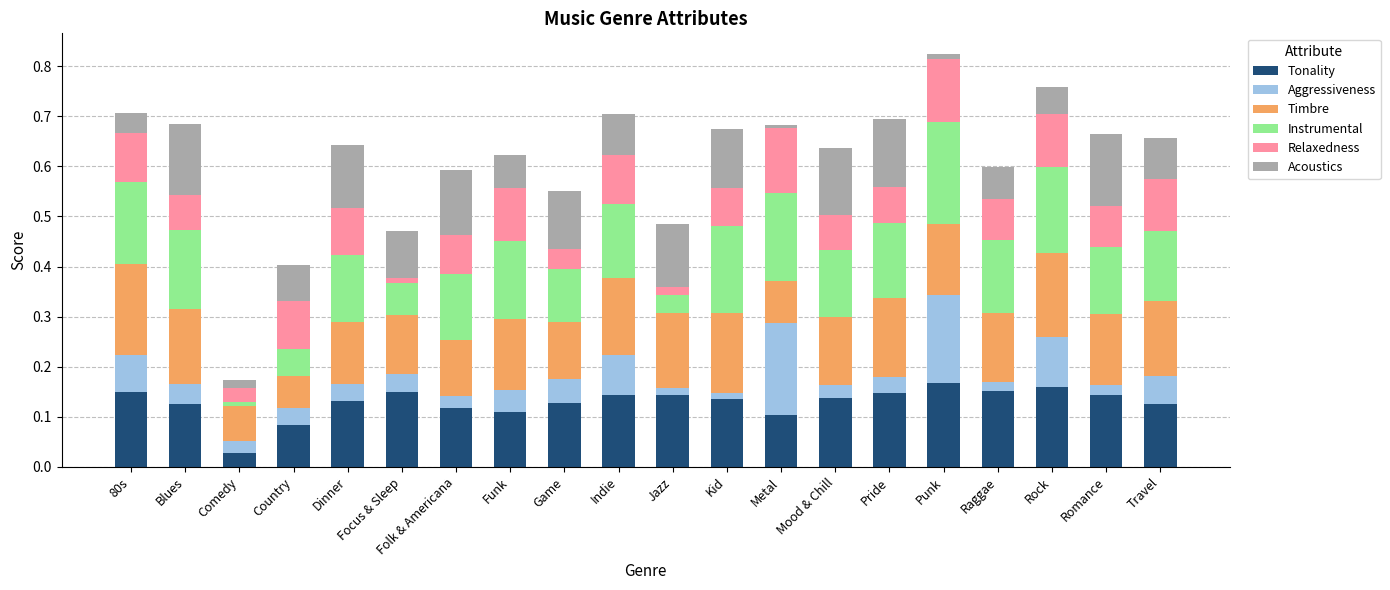

What is the sum of all Tonality values?

2.6